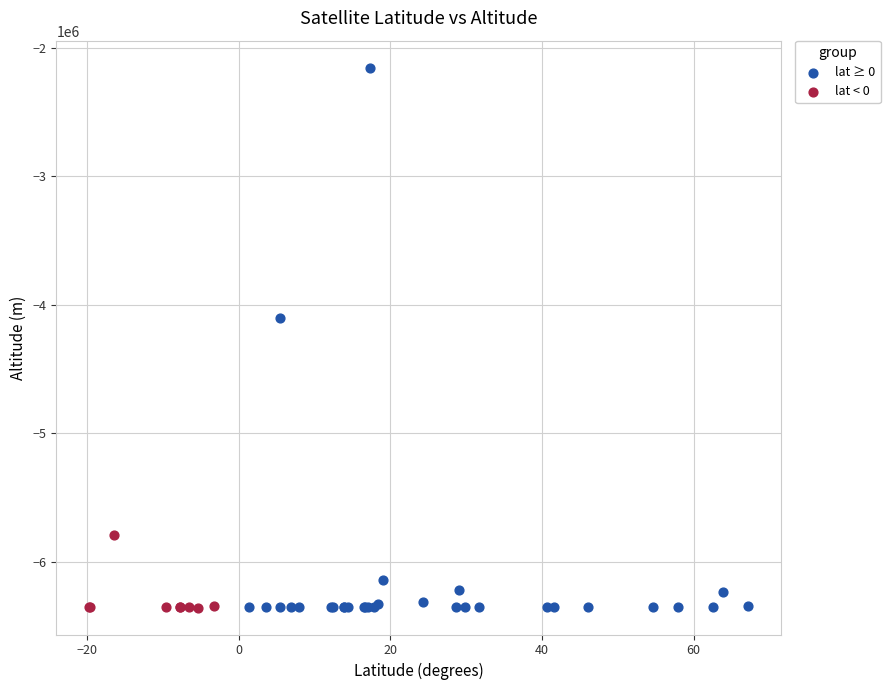

Which series contains the highest Y value?

lat ≥ 0